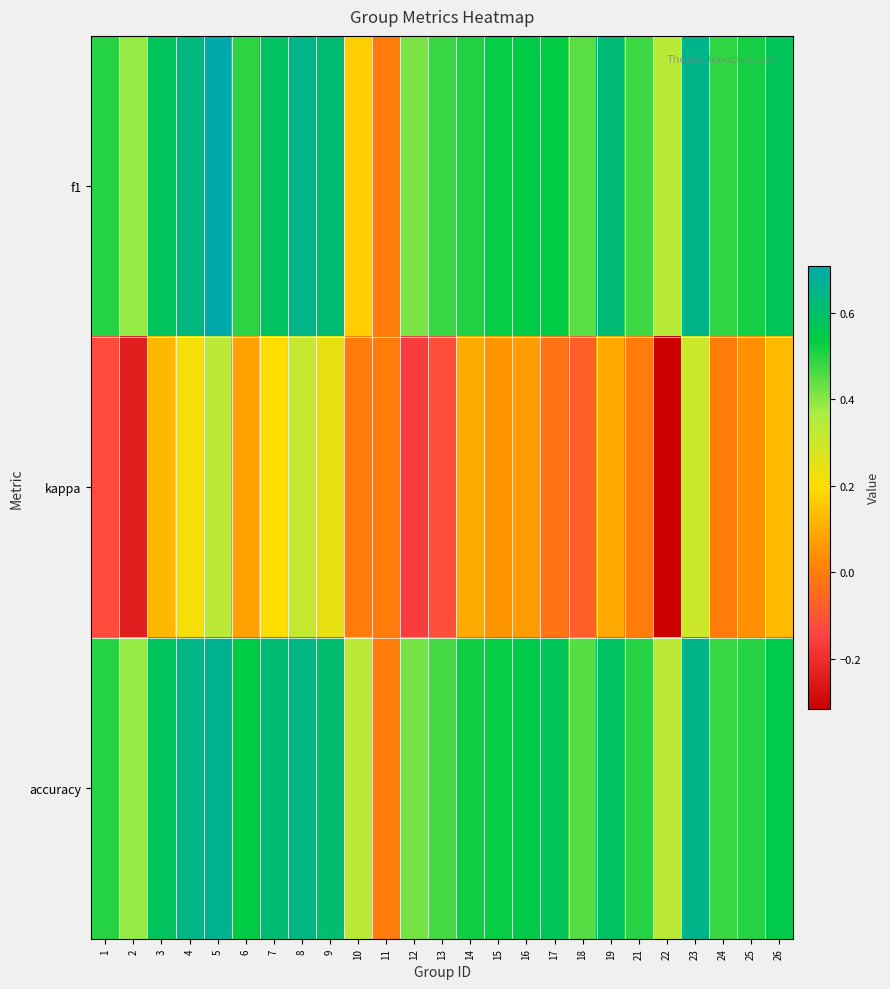

What is the total value across all series at 23?

1.6